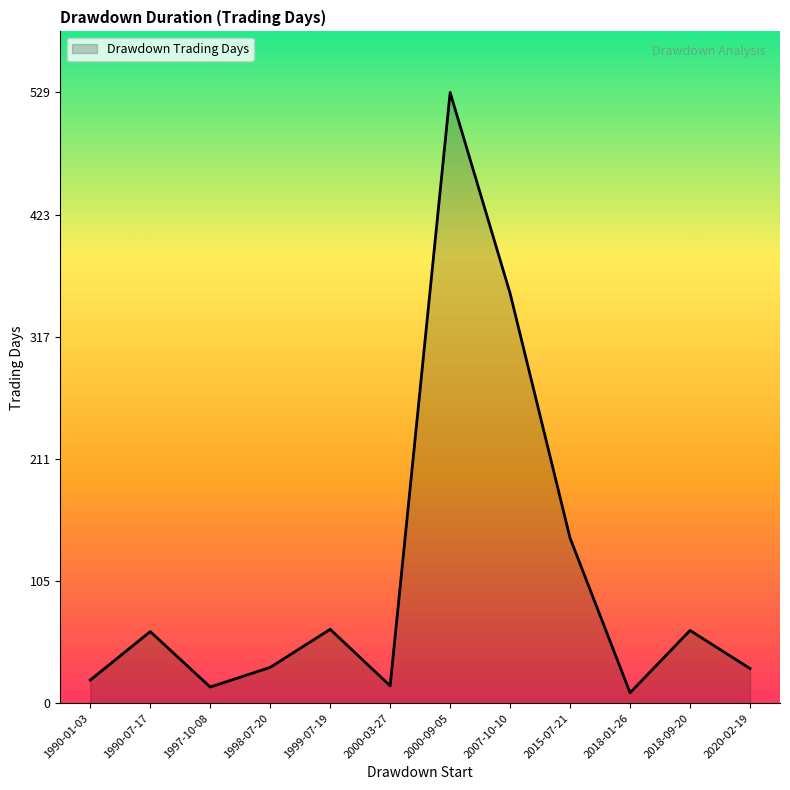

What is the difference between the values at 1990-07-17 and 2020-02-19?

32